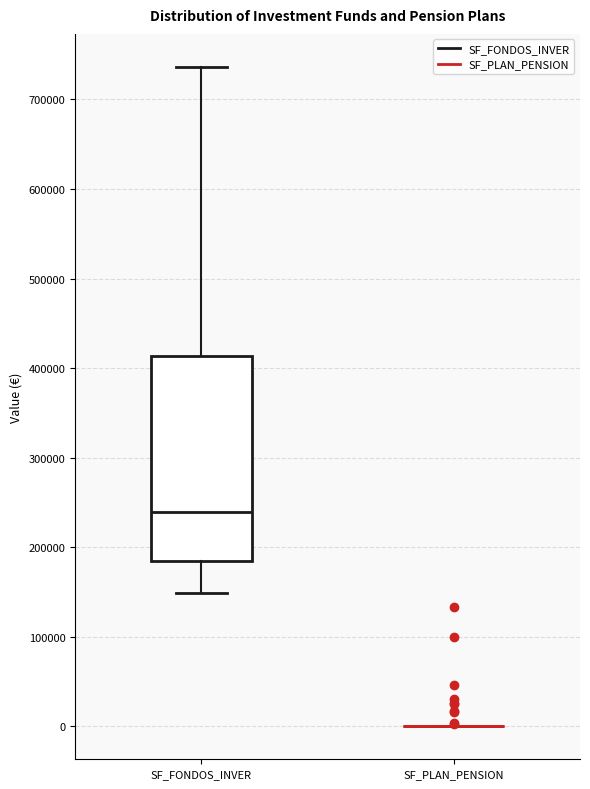

Comparing the boxes themselves (not the whiskers), which one is the tallest?

SF_FONDOS_INVER